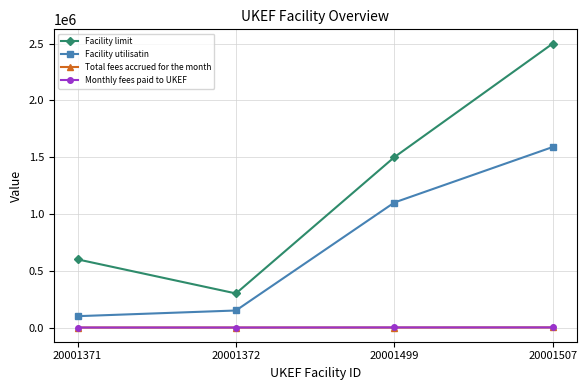

What is the maximum value shown in the chart?

2500000.0